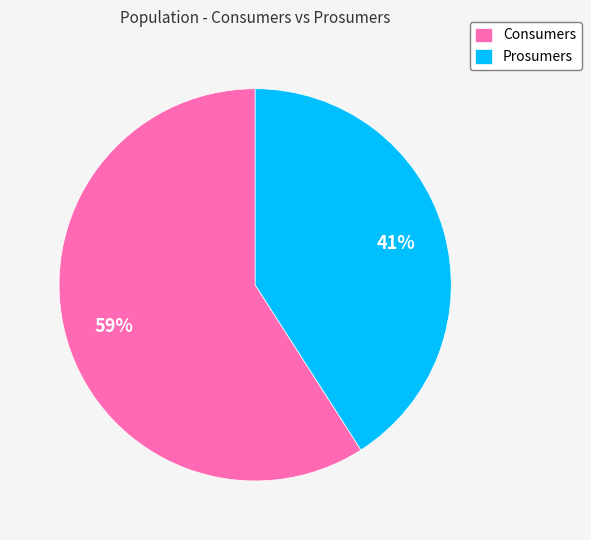

Does Consumers account for over 50% of the chart?

Yes